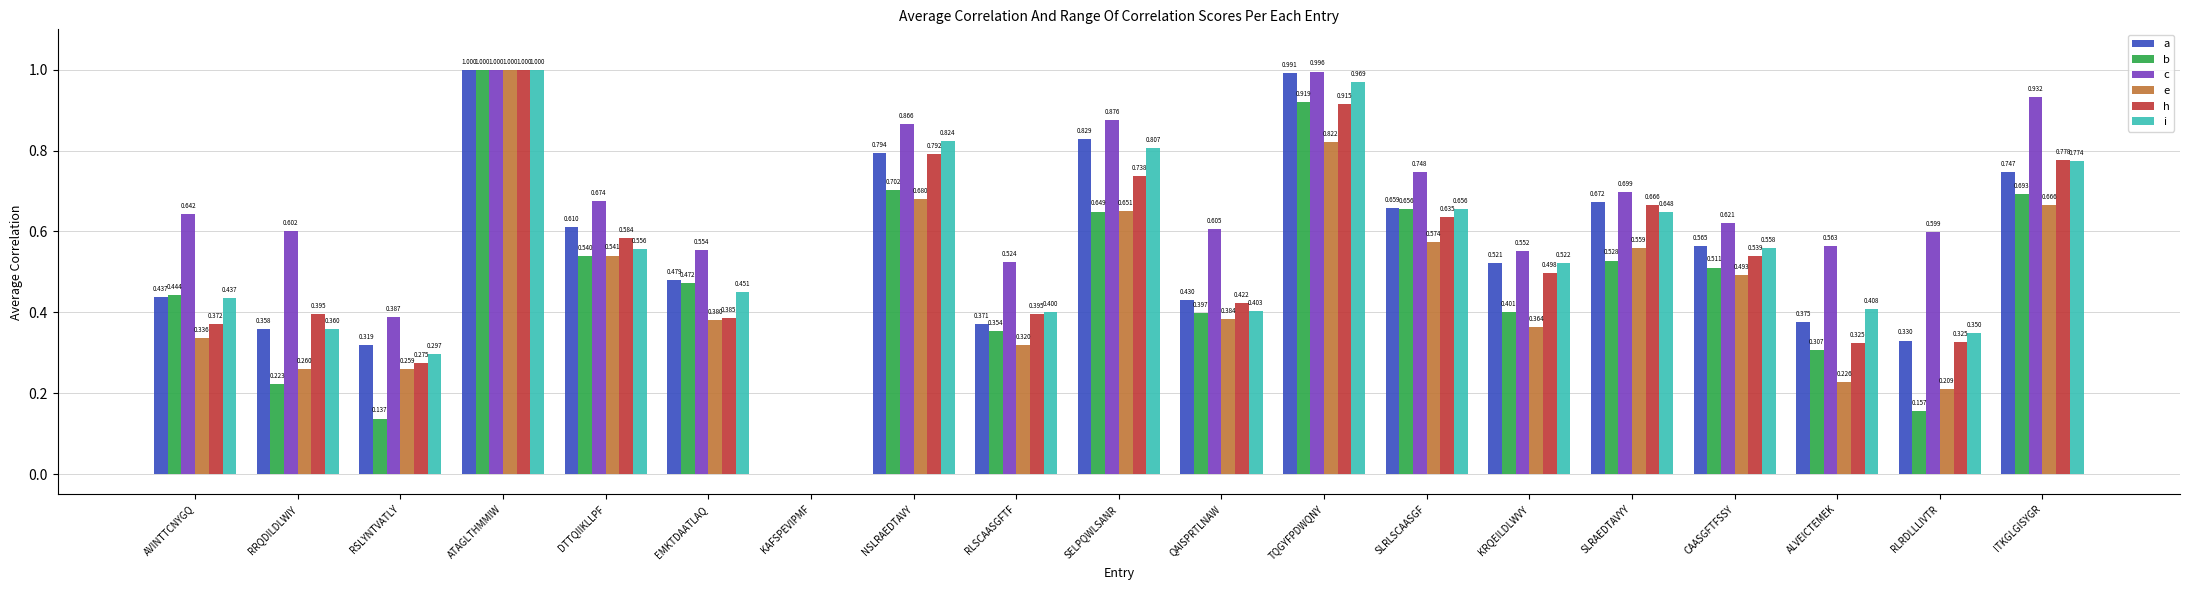

Which series has the largest total across all categories?

c